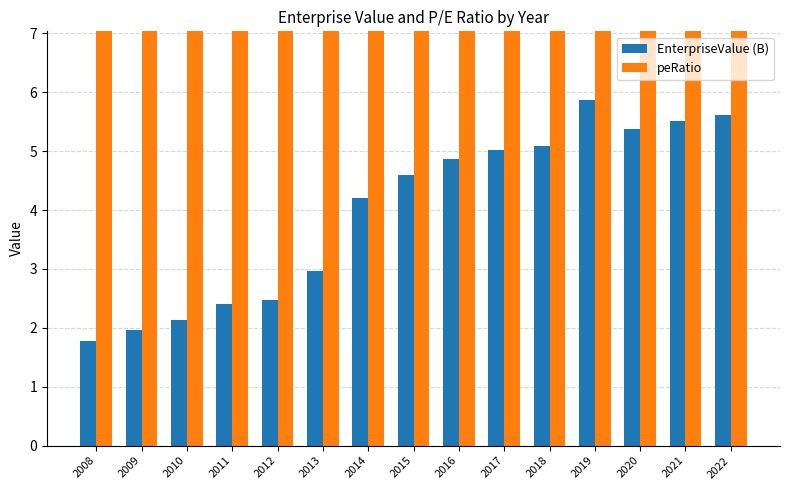

At which label is peRatio closest to 15?

2018